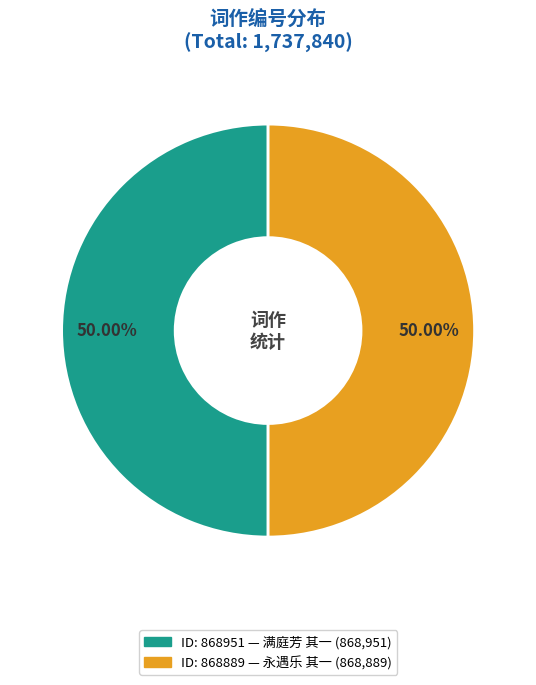

Rank the categories by value from highest to lowest.

满庭芳 其一 三月十七日雨后极目亭寄示张敏叔、程致道, 永遇乐 其一 寄怀张敏叔、程致道